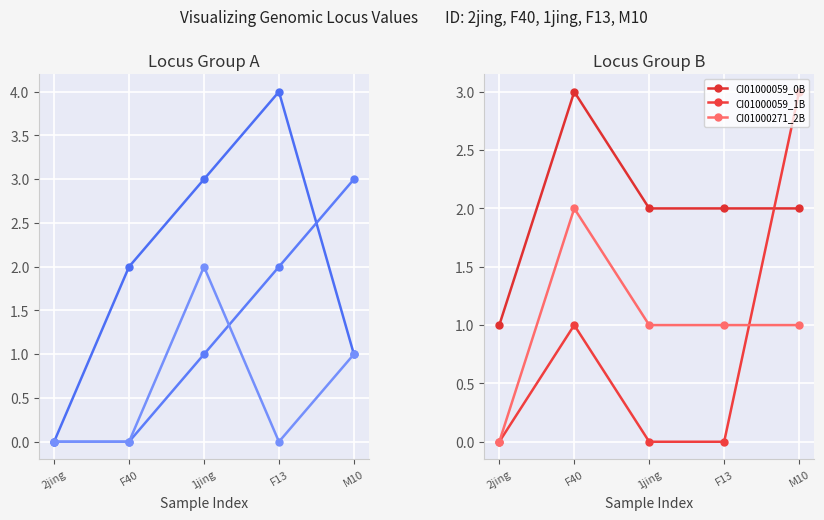

What is the difference between the CI01000059_0B values at F13 and F40?

1